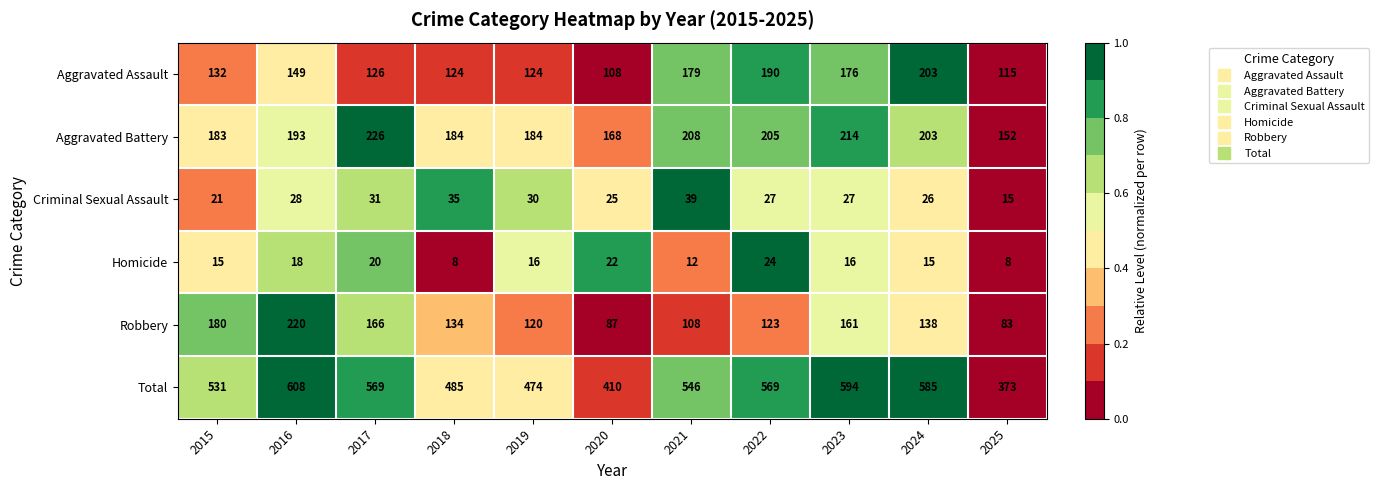

Is it true that Total equals 594 at 2023?

True